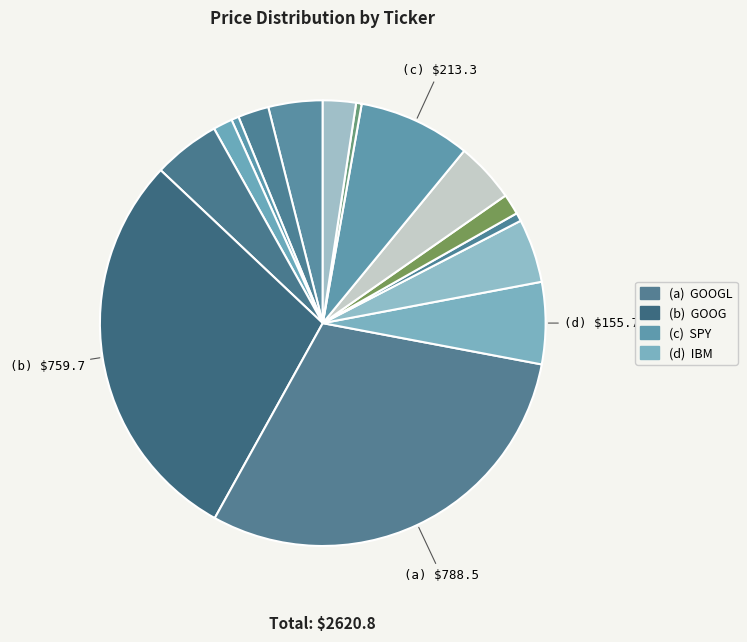

How many slices are in this pie chart?

15